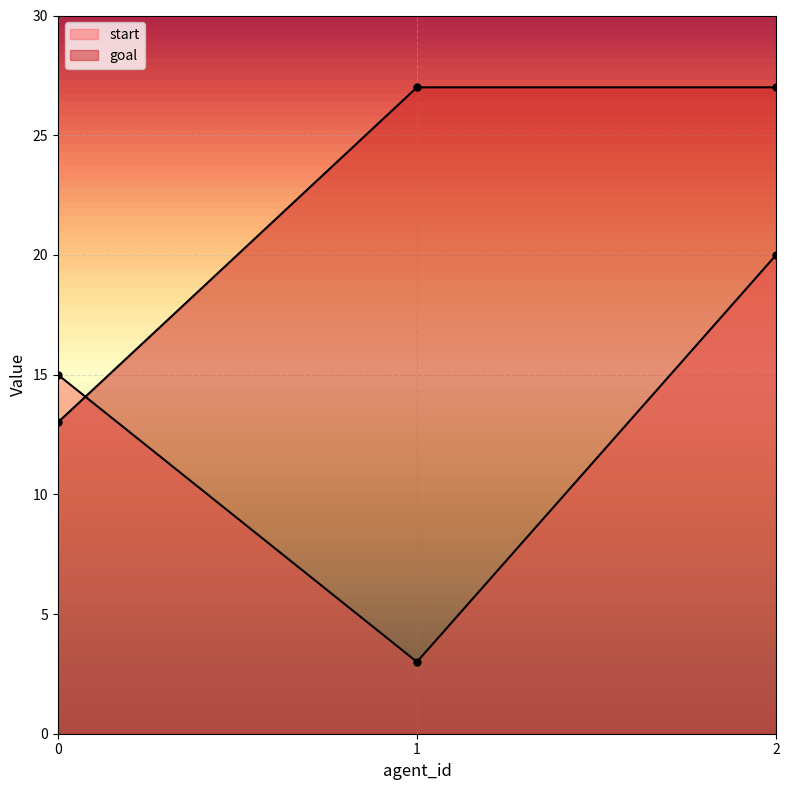

What is the value of the start point at the 1st from the left?

15